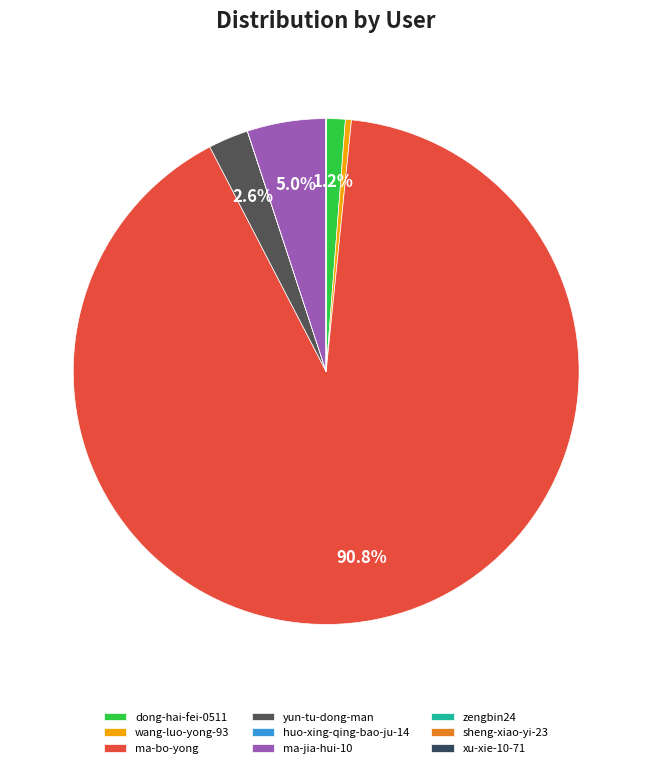

How many slices are in this pie chart?

9